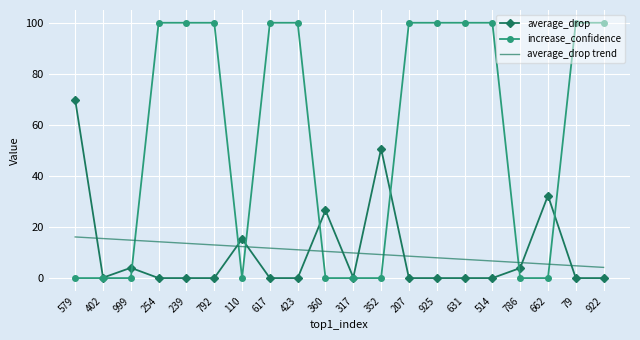

Rank the series by their maximum value, from lowest to highest.

average_drop trend, average_drop, increase_confidence